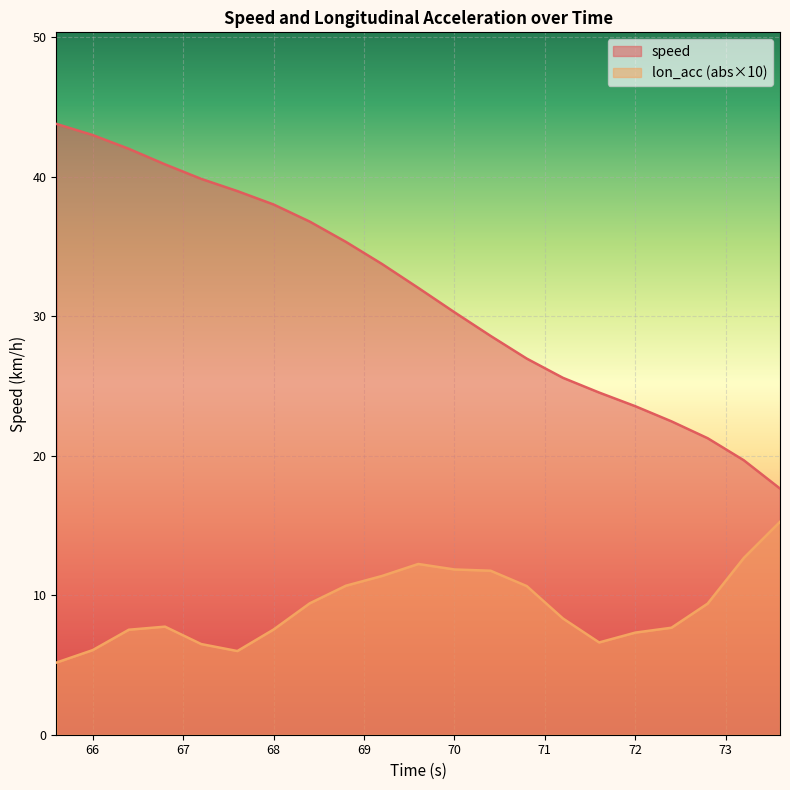

What is the difference between the highest and lowest values at 66.4?

34.5